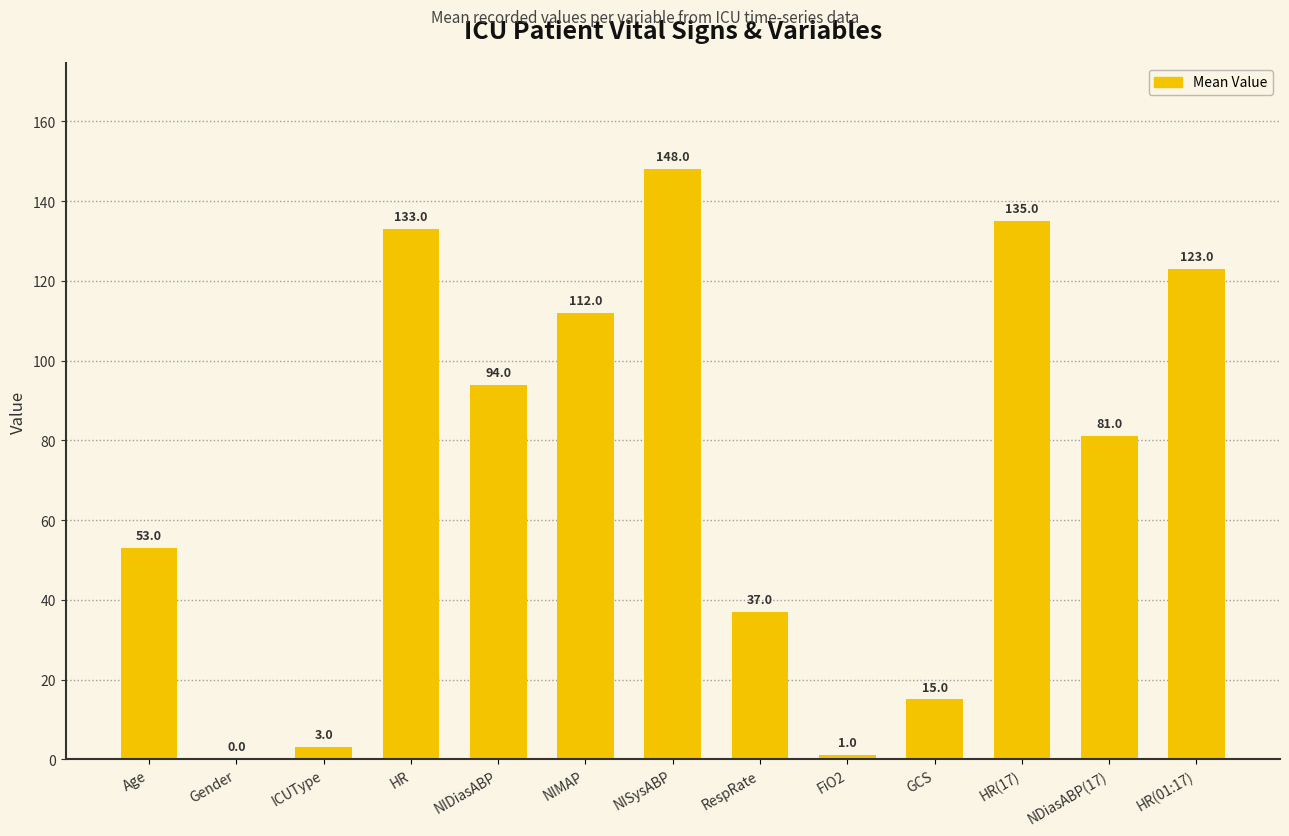

The value at NIMAP is 112. True or false?

True